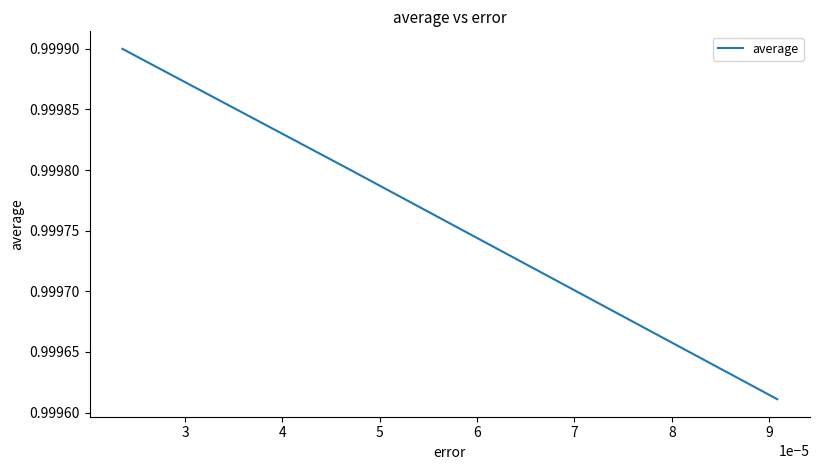

How many values are between 0 and 1?

3